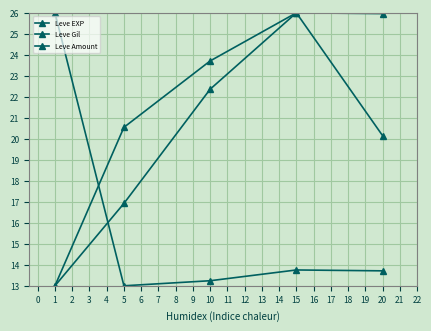

How many categories are shown in the chart?

5